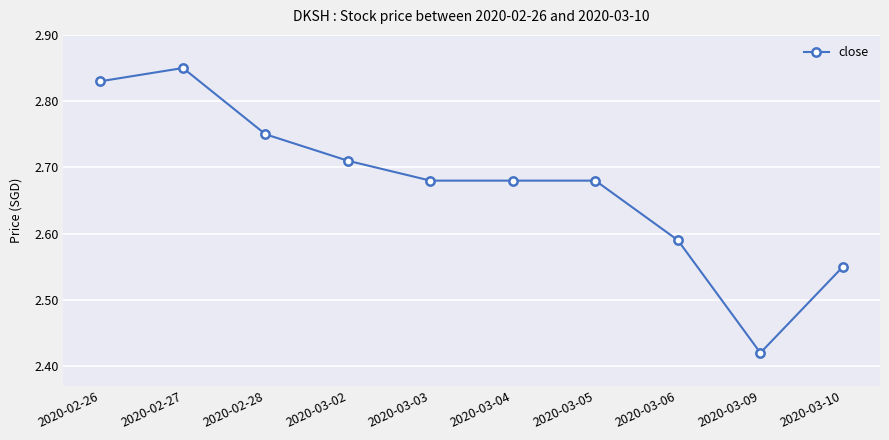

At which label is the value closest to 2?

2020-03-09